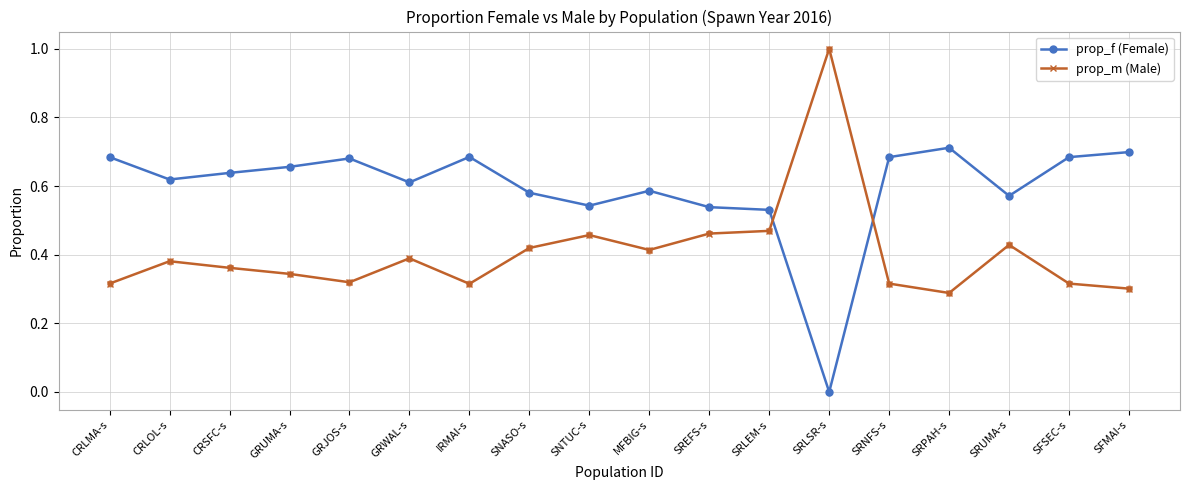

What is the label of the 16th point from the left?

SRUMA-s